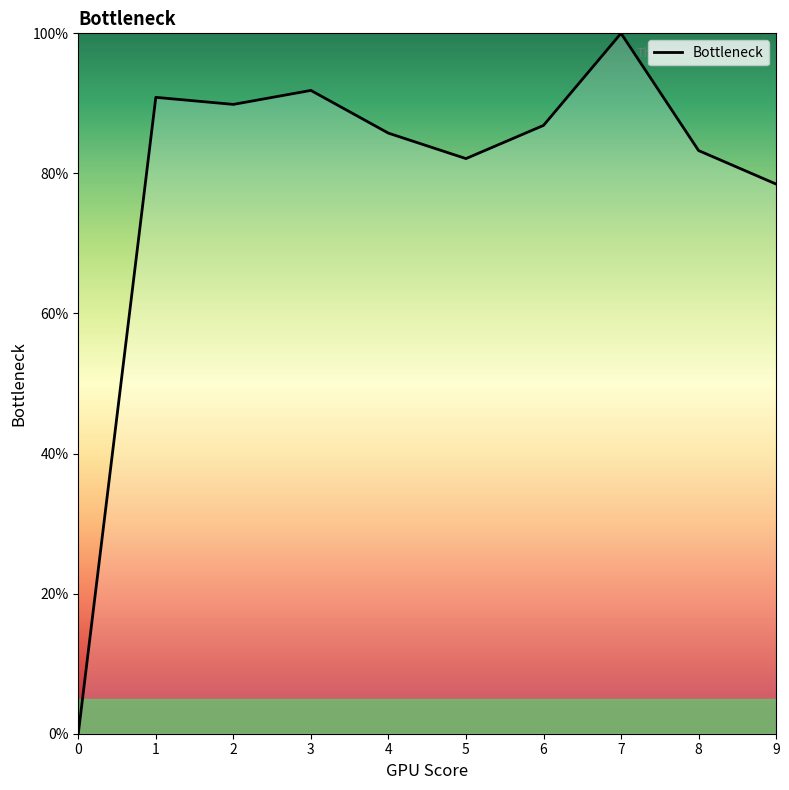

Where is the data nearest to the value 50?

9